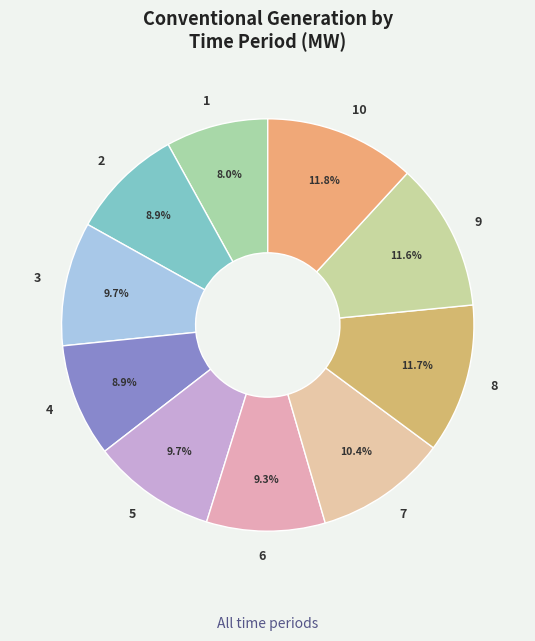

Is there any slice that represents more than half of the pie?

No